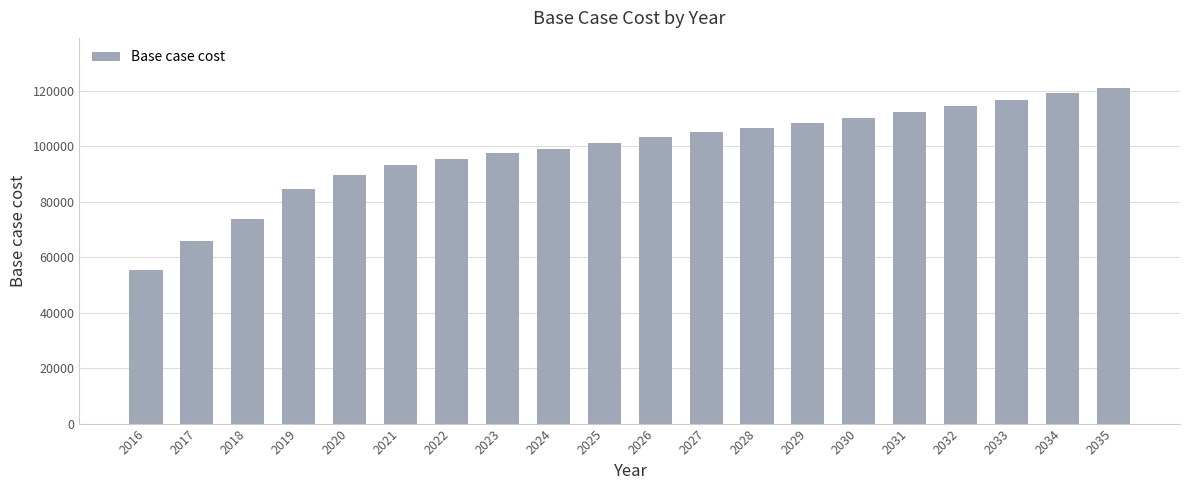

What is the value of the 12th bar from the left?

105193.6